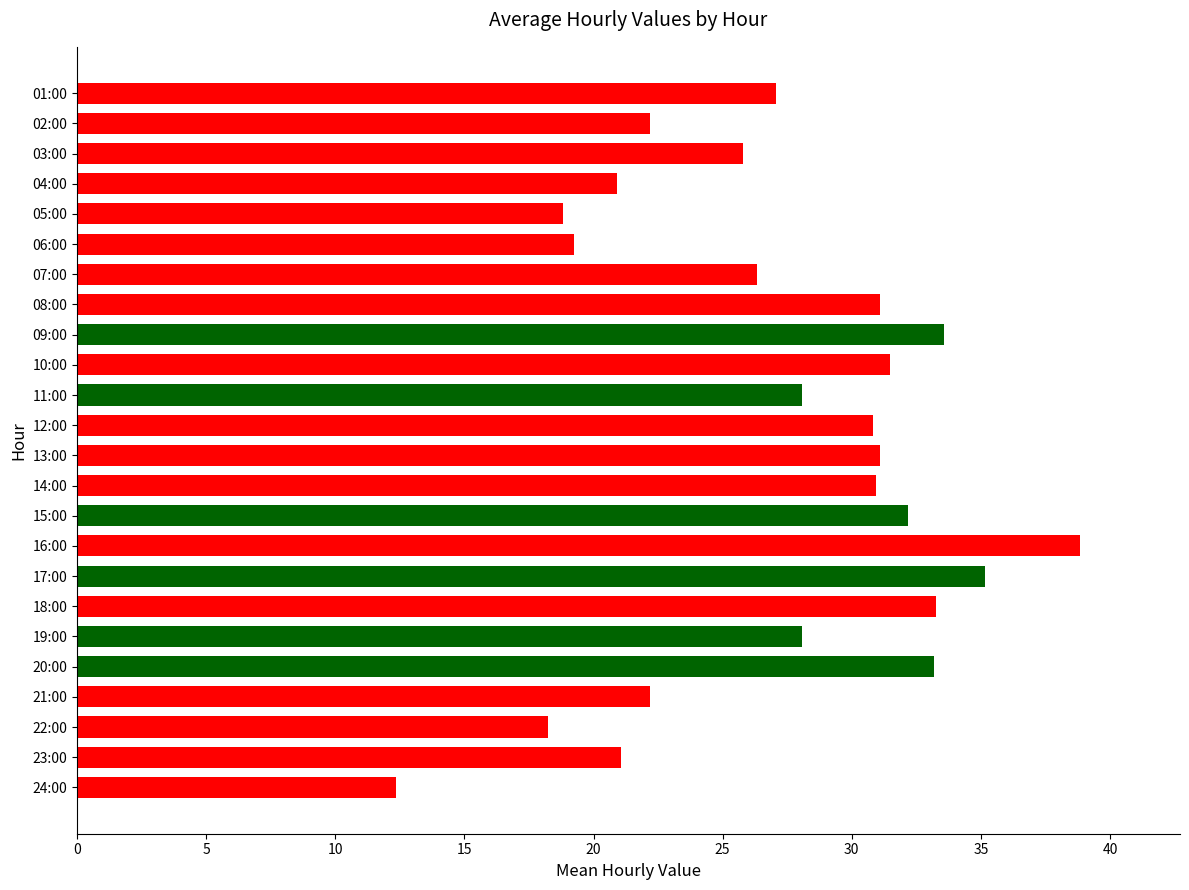

Read the value at 13:00.

31.1